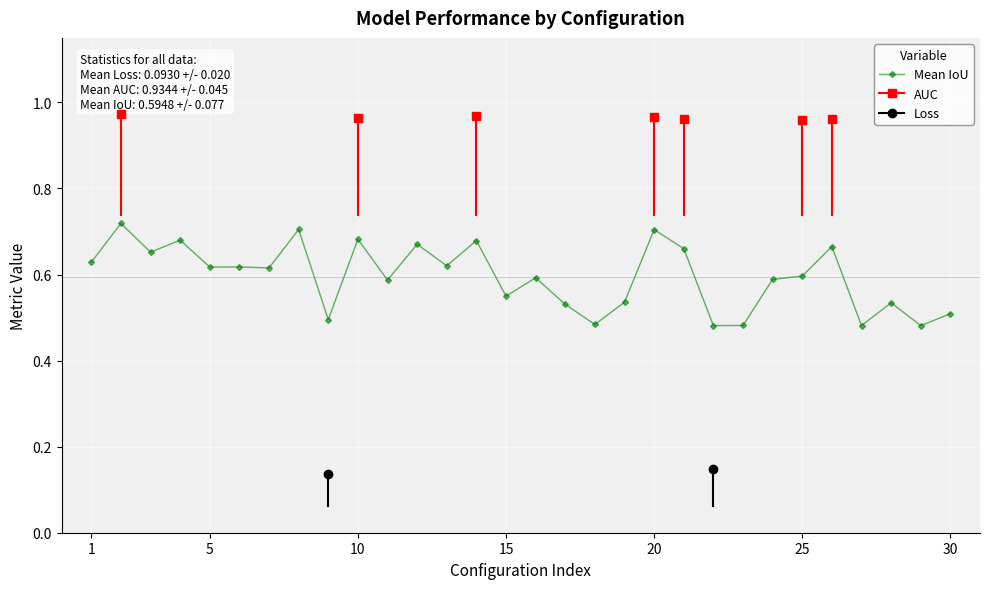

How many Mean IoU values are between 0 and 1?

30